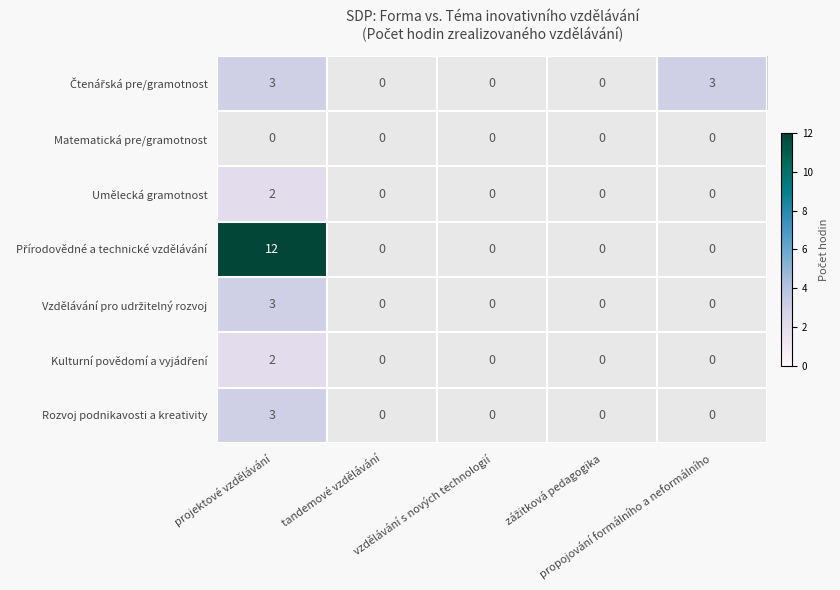

At which category is the sum across all series the highest?

projektové vzdělávání